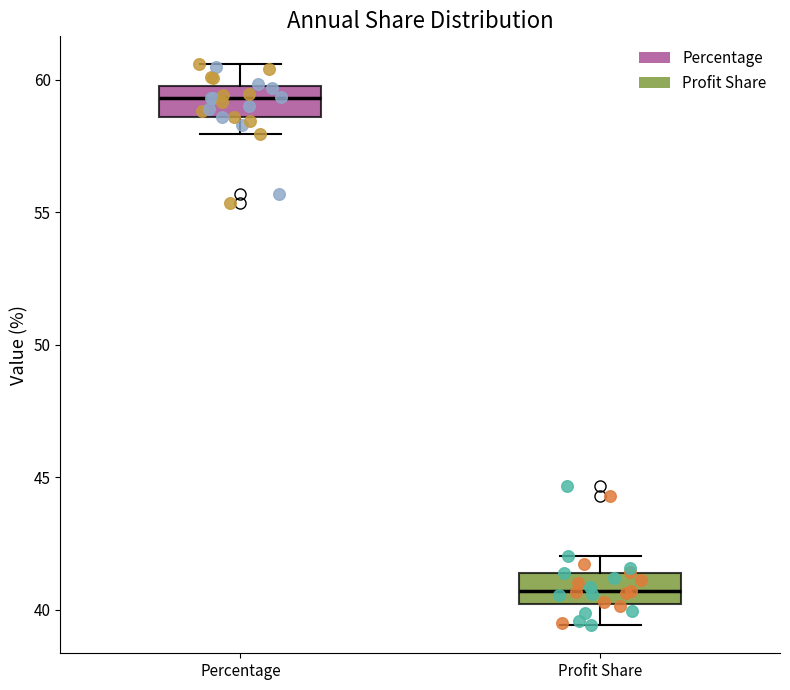

Reading left to right, read every box against the y-axis: the position of its median line, the range the box covers, and the ends of its whiskers. The values are not printed on the chart, so give them approximately, as read against the axis.

Percentage: median 59.5, box 58.5 to 60.0, whiskers 58.0 to 60.5
Profit Share: median 40.5, box 40.0 to 41.5, whiskers 39.5 to 42.0